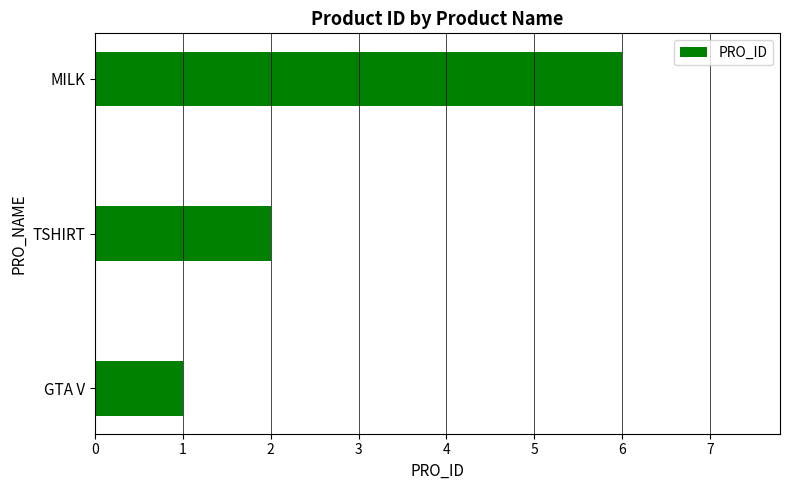

Approximately how many times larger is the value at TSHIRT compared to MILK?

0.3